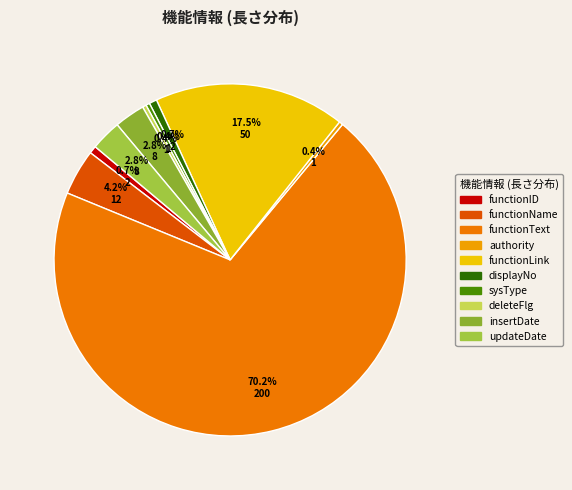

Rank the categories by value from lowest to highest.

authority, sysType, deleteFlg, functionID, displayNo, insertDate, updateDate, functionName, functionLink, functionText